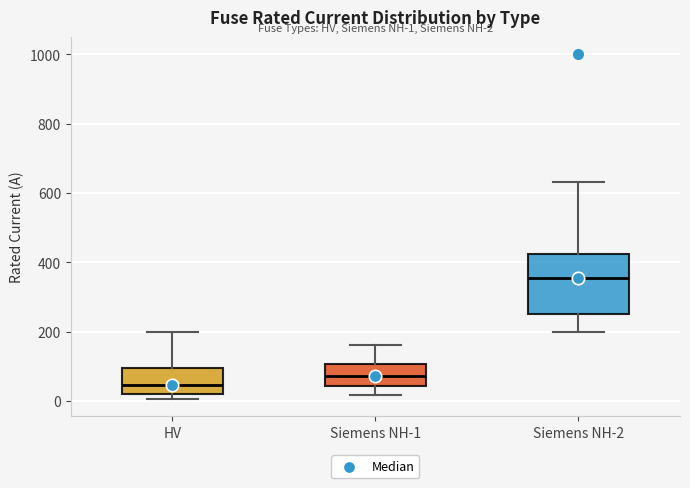

Comparing the boxes themselves (not the whiskers), which one is the tallest?

Siemens NH-2